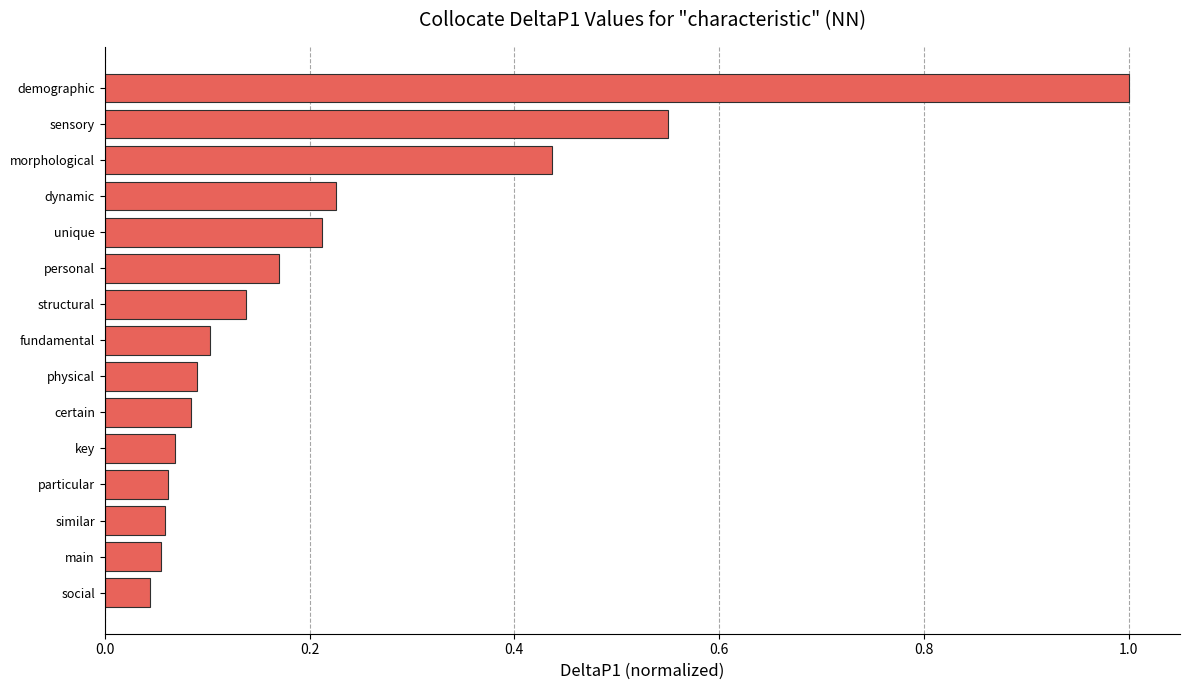

The chart shows a value of 0.3 at dynamic. True or false?

False